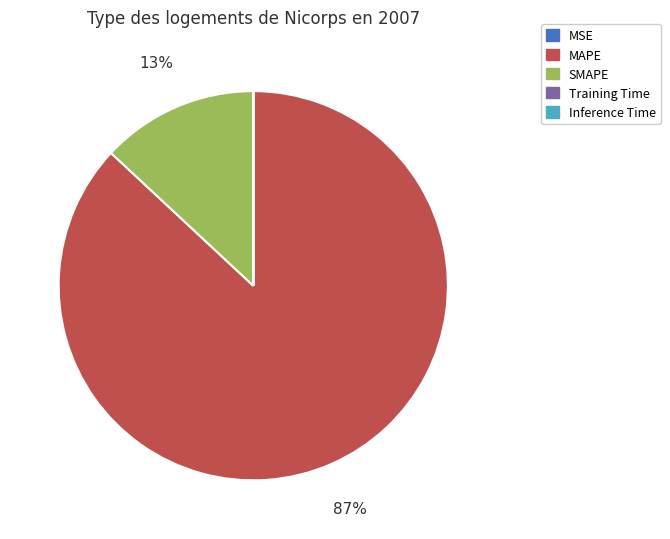

To the nearest percent, what is the average slice percentage?

20%